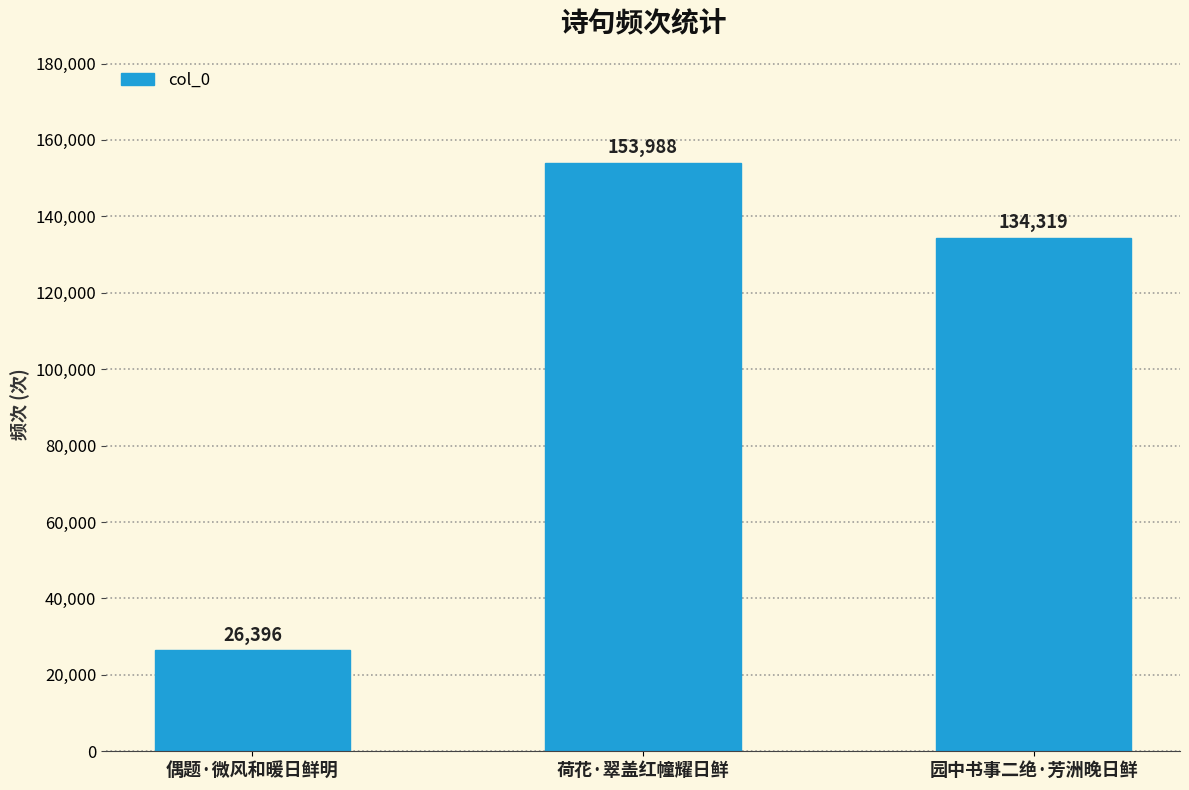

Read the value at 偶题·微风和暖日鲜明.

26396